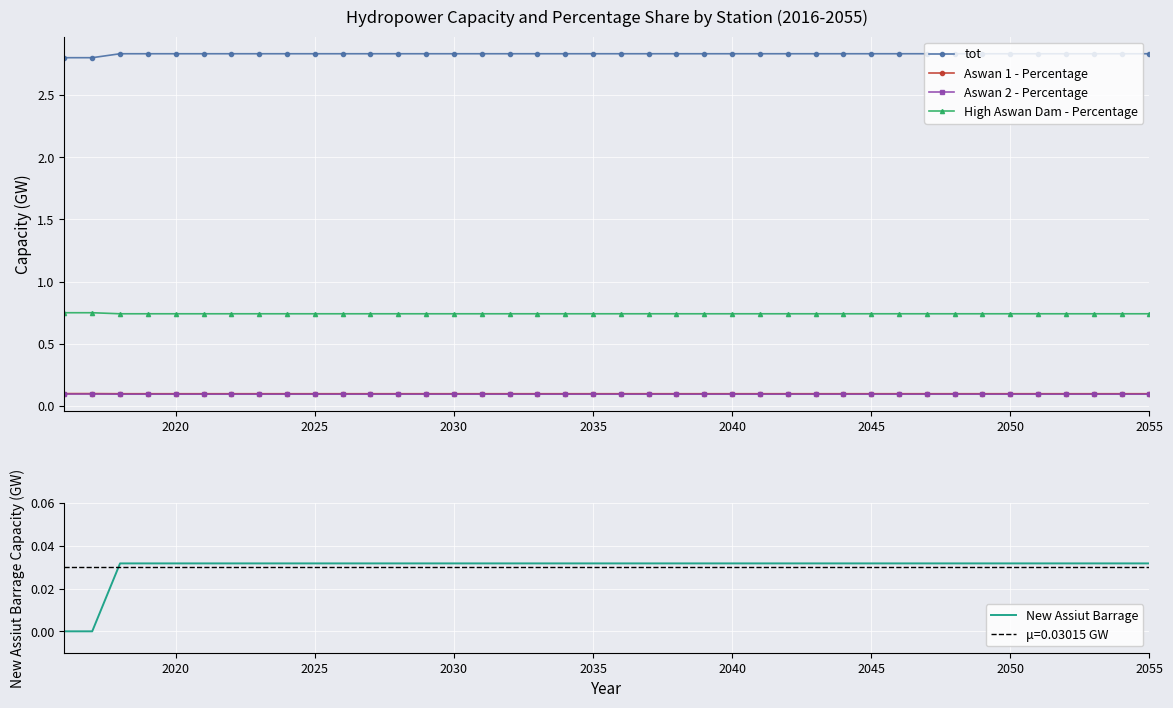

True or false: High Aswan Dam - Percentage and Aswan 1 - Percentage intersect in this chart.

False